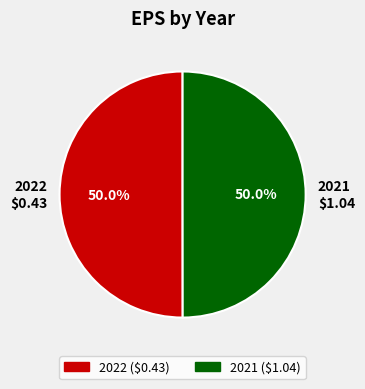

How many slices are in this pie chart?

2